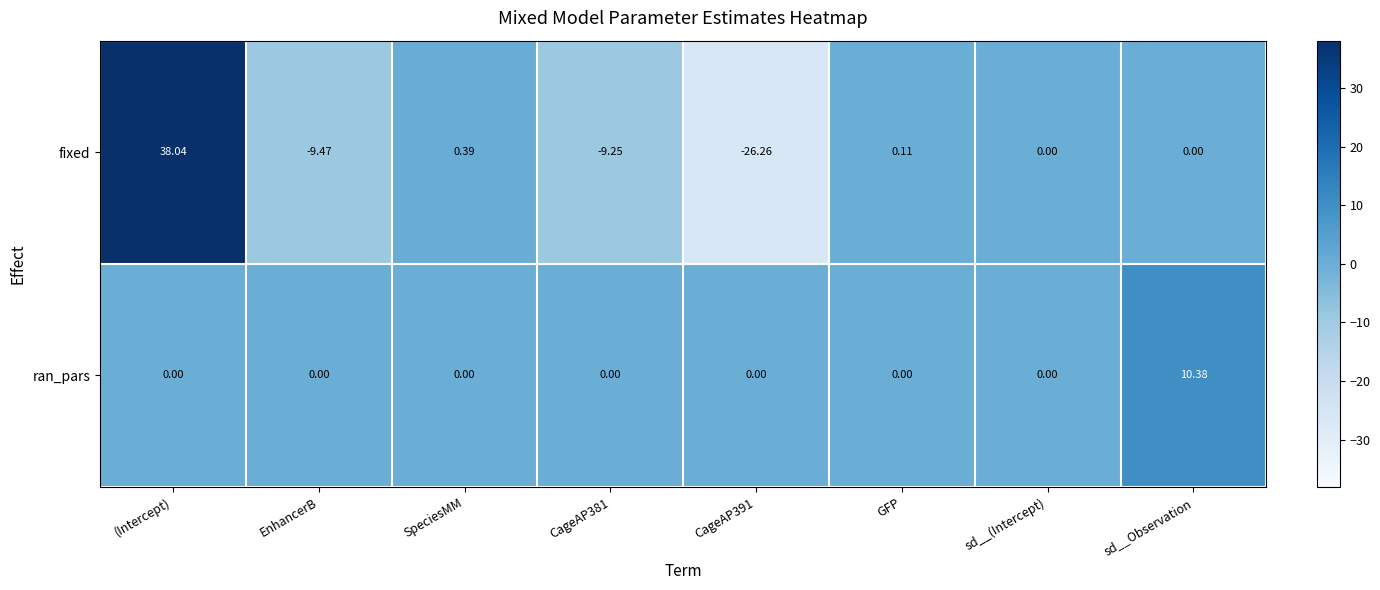

At which label does fixed reach its peak?

(Intercept)